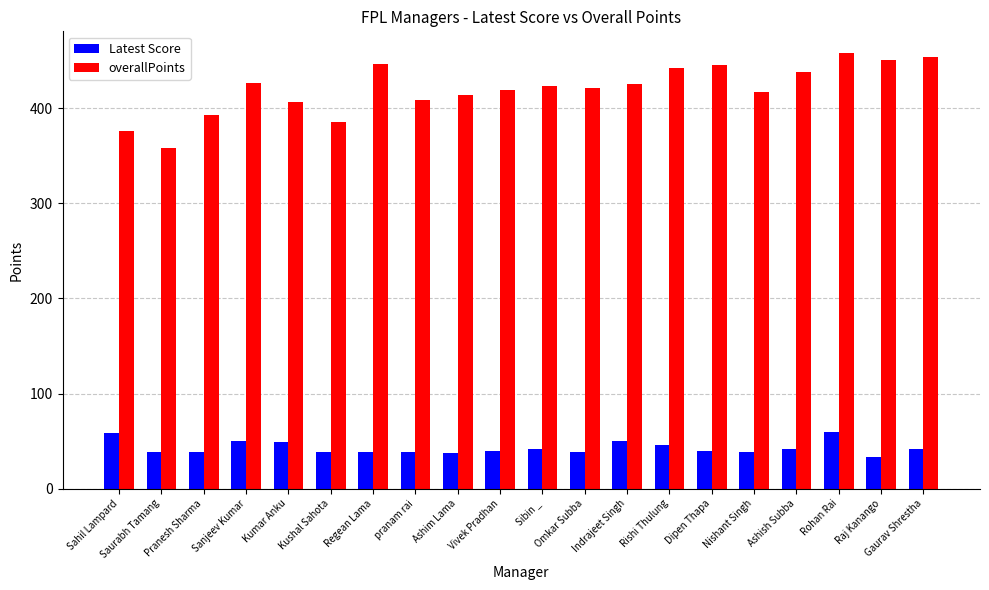

At Ashim Lama, list the series in order from smallest to largest.

Latest Score, overallPoints